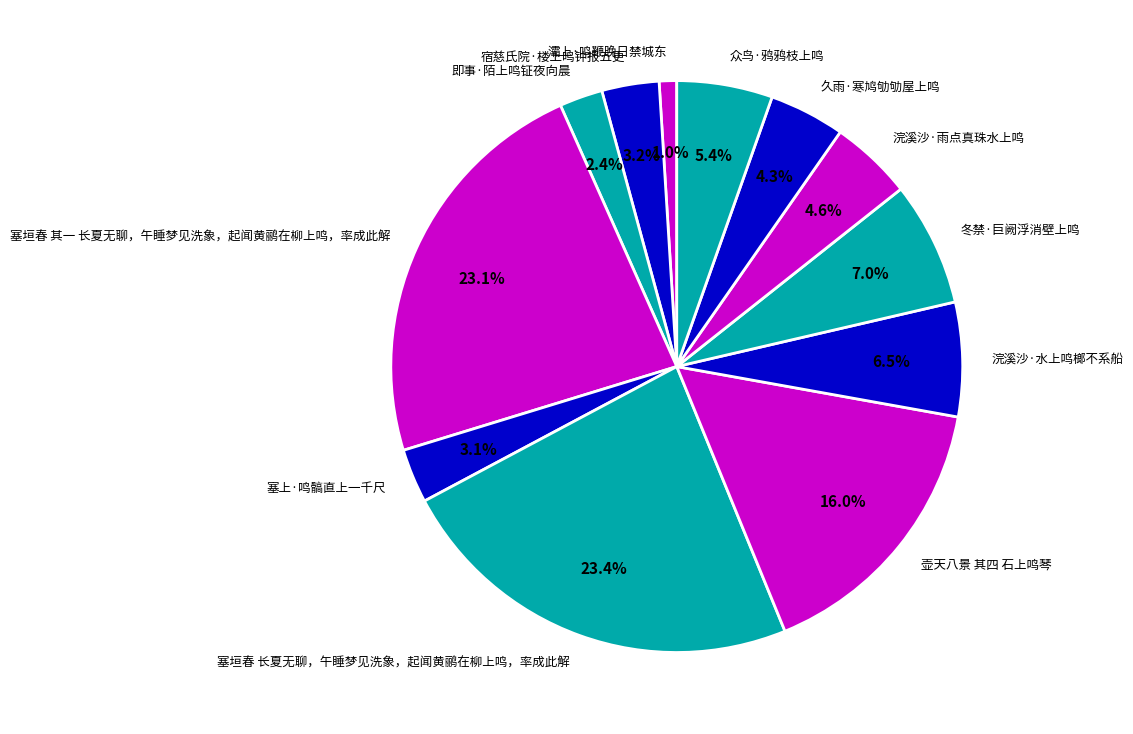

Does any single category account for the majority?

No